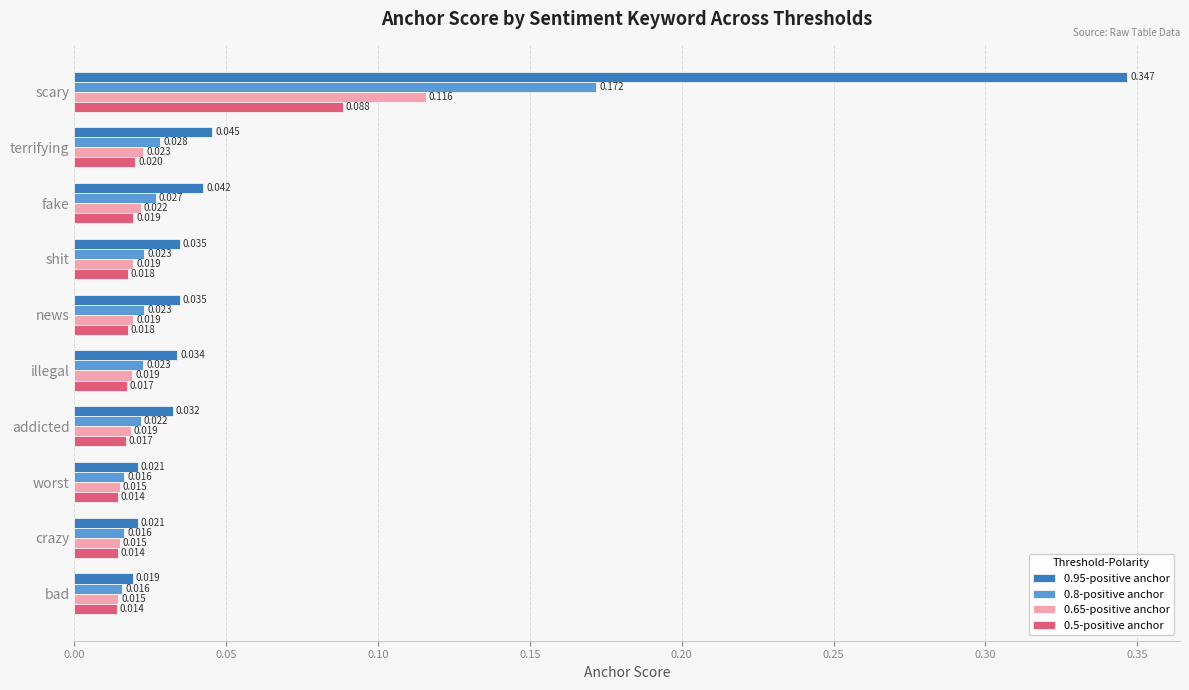

Which category has the highest value across all series?

scary